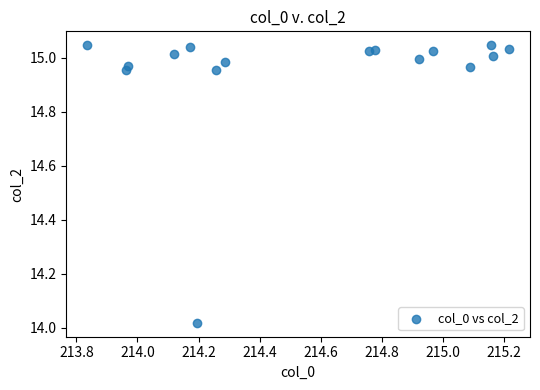

What is the range of X values (max minus min)?

1.4